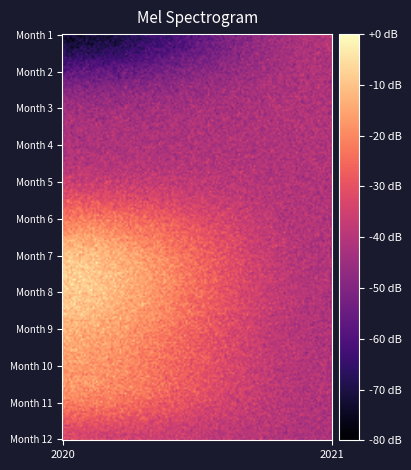

How many categories are shown in the chart?

2